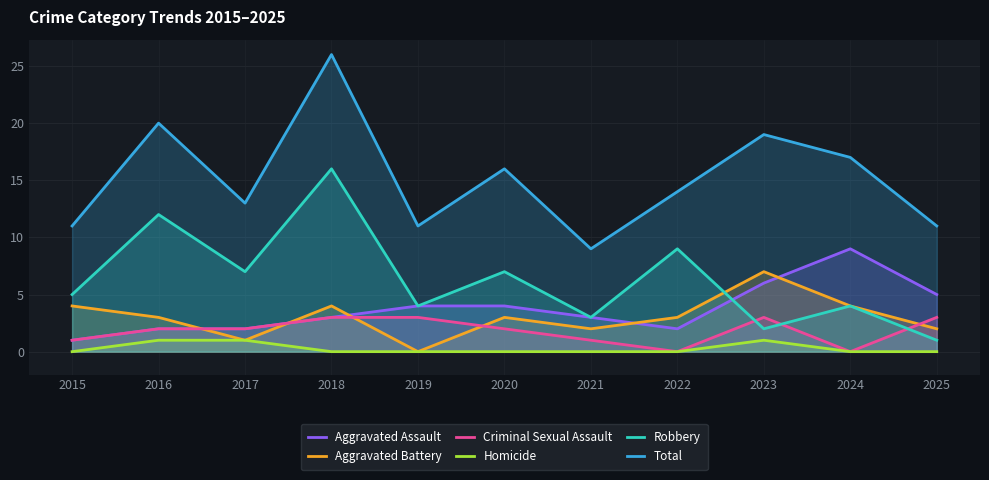

What are all the series names shown in the legend?

Aggravated Assault, Aggravated Battery, Criminal Sexual Assault, Homicide, Robbery, Total